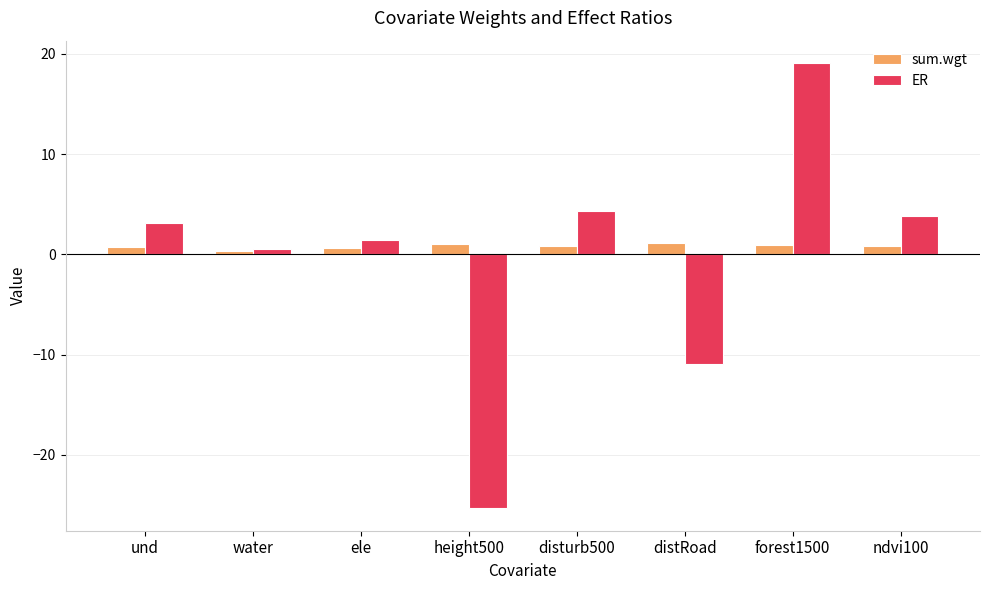

What is the value of the ER bar at the 5th from the left?

4.3